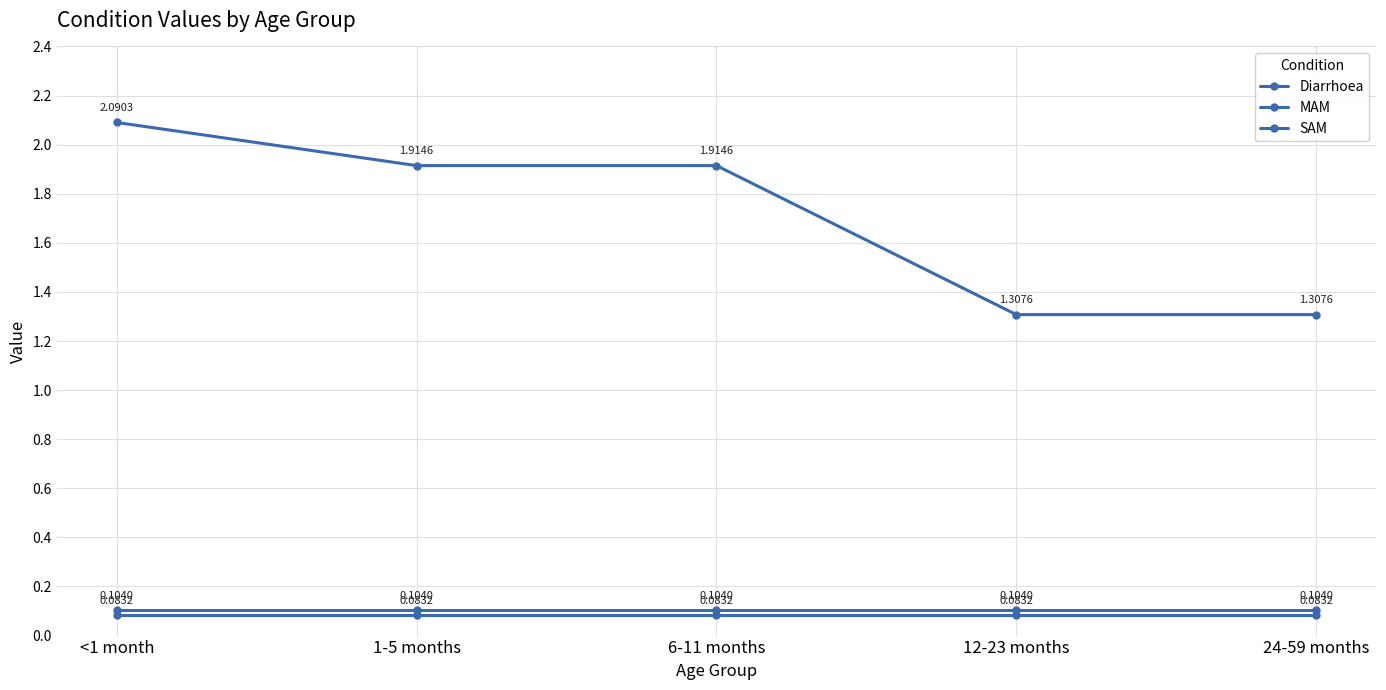

Reading left to right, transcribe all the data shown in this chart.

Diarrhoea: 2.1	1.9	1.9	1.3	1.3
MAM: 0.1	0.1	0.1	0.1	0.1
SAM: 0.1	0.1	0.1	0.1	0.1